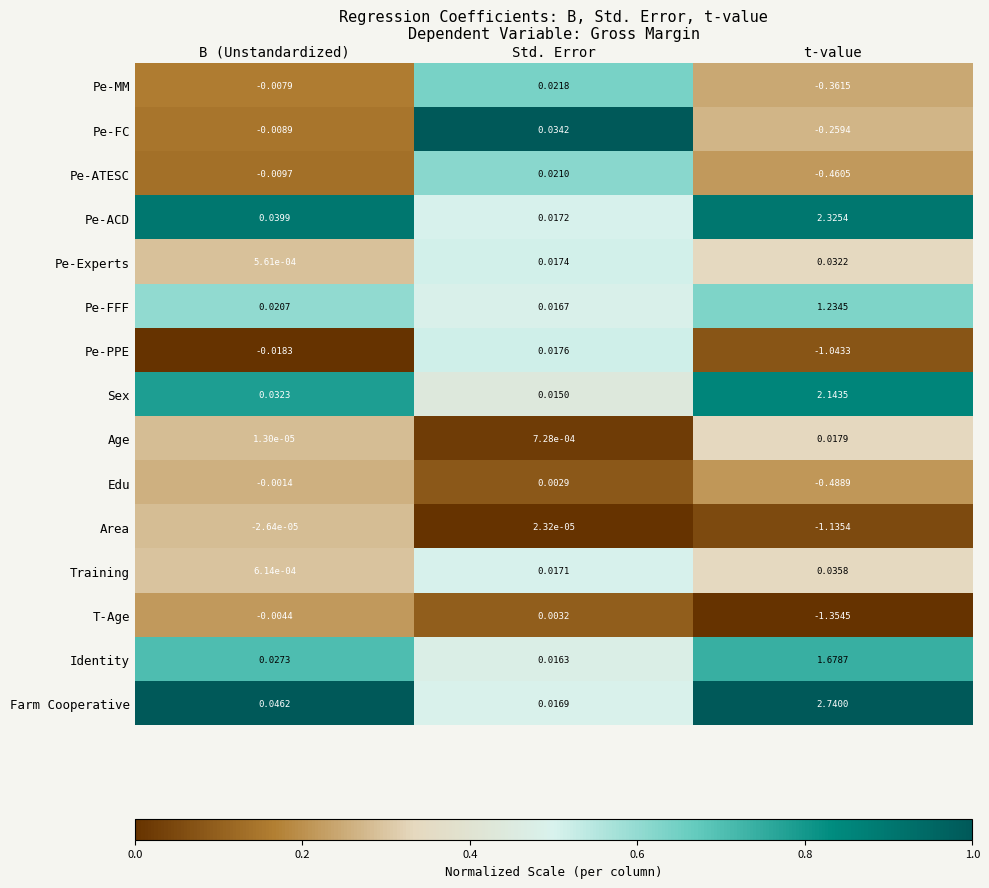

Which category has the highest value across all series?

t-value